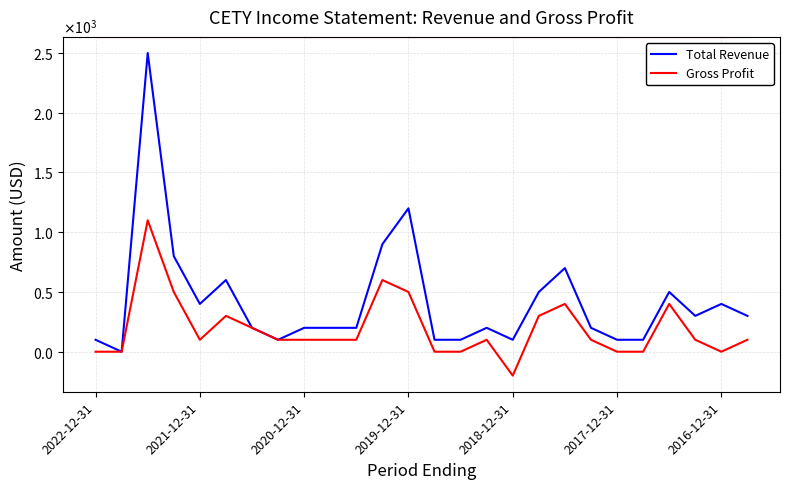

What are all the series names shown in the legend?

Total Revenue, Gross Profit